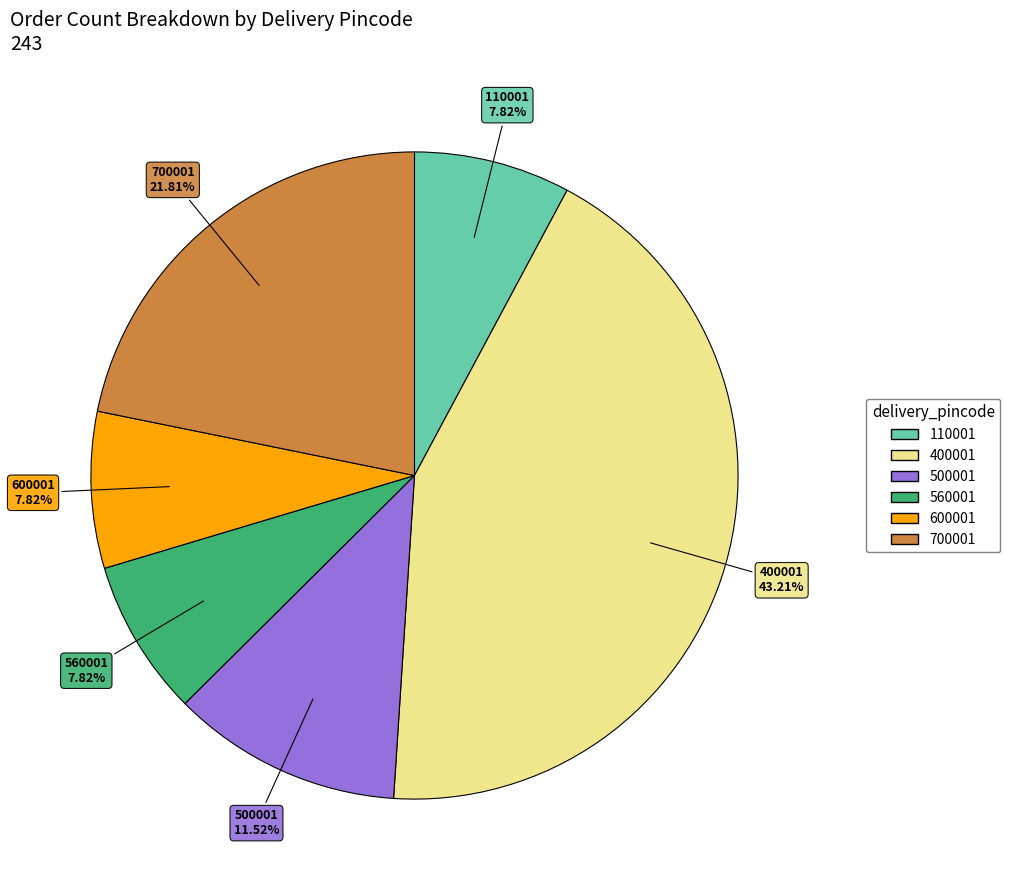

Is there a majority slice in this chart?

No